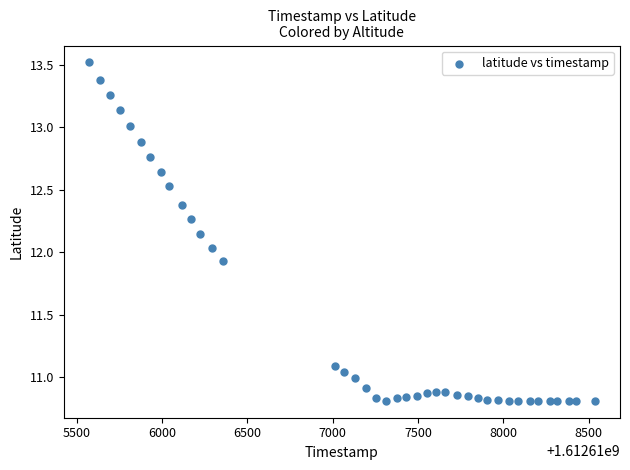

What is the range of X values (max minus min)?

2964.0